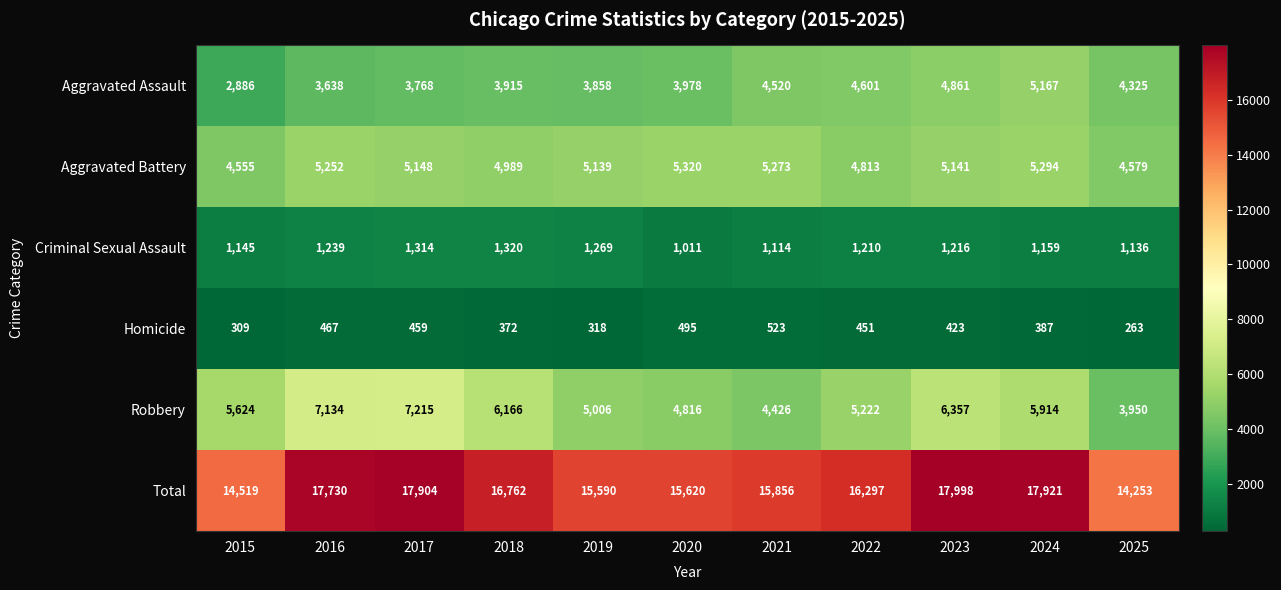

What is the difference between the highest and lowest values at 2017?

17445